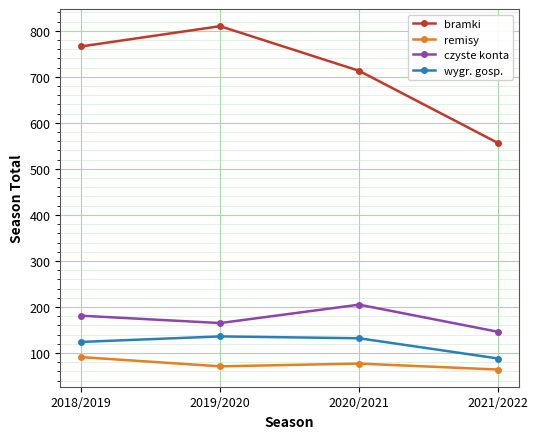

Which series has the largest range (max minus min)?

bramki